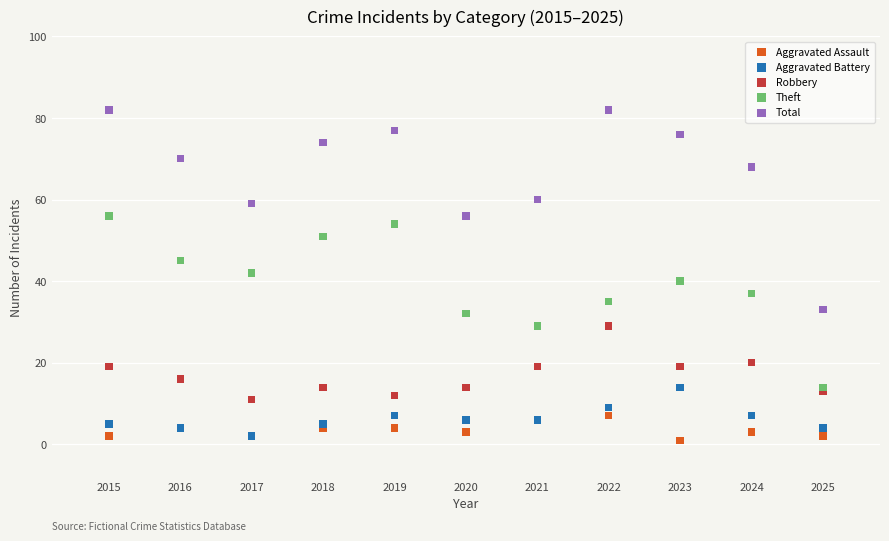

What are all the series names shown in the legend?

Aggravated Assault, Aggravated Battery, Robbery, Theft, Total